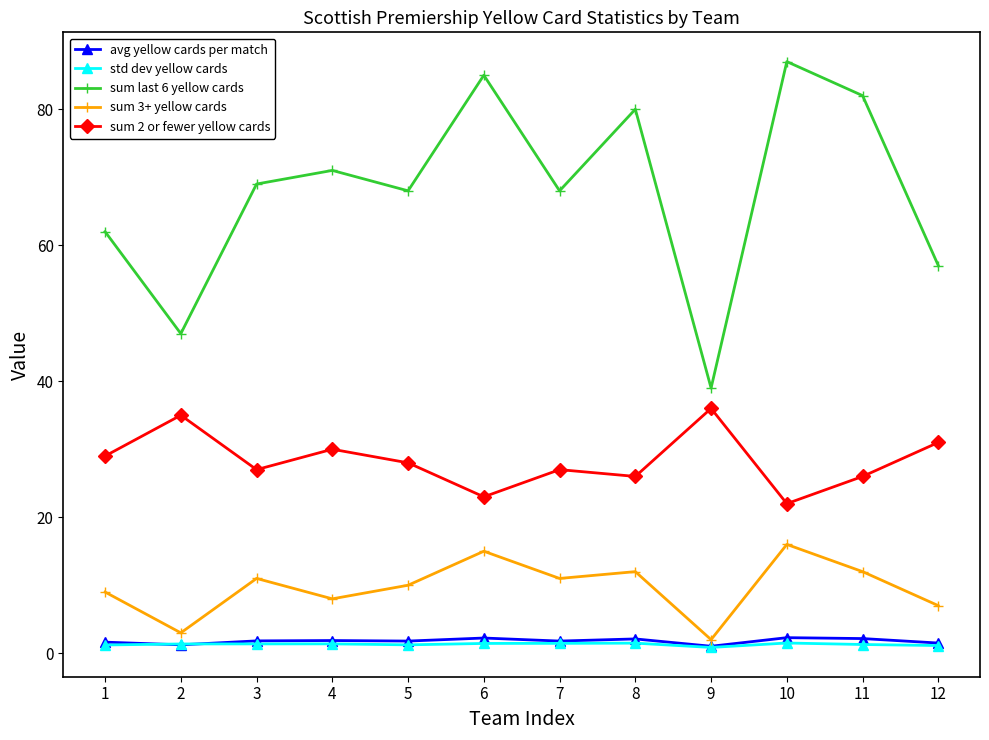

What is the maximum value for sum 2 or fewer yellow cards?

36.0